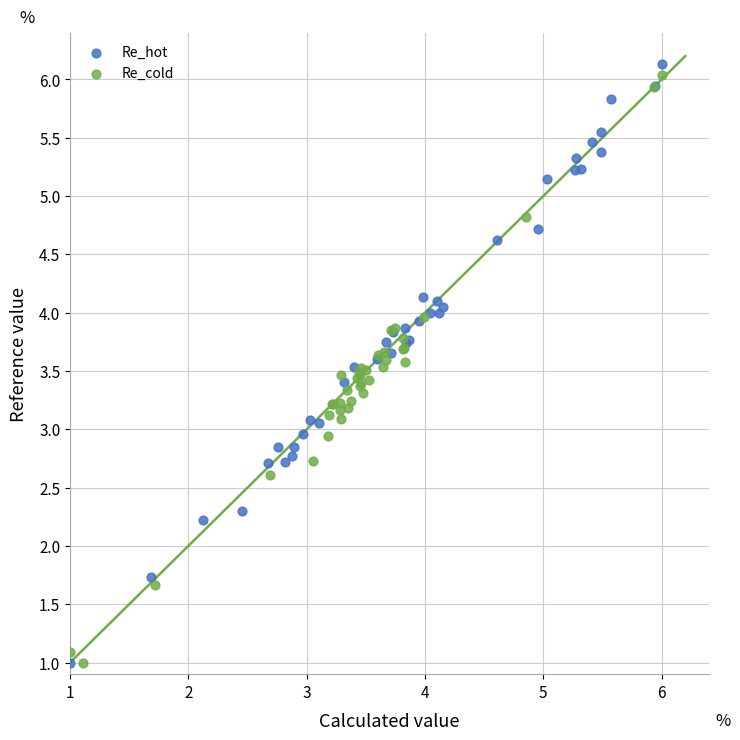

Which series has the largest Y range (max minus min)?

Re_hot